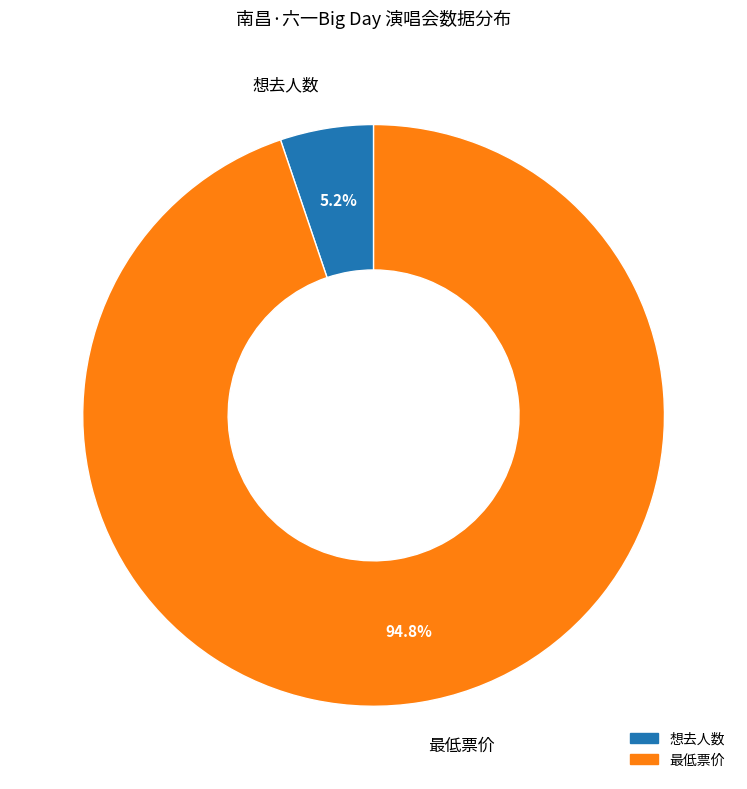

What is the smallest slice in the pie chart?

想去人数